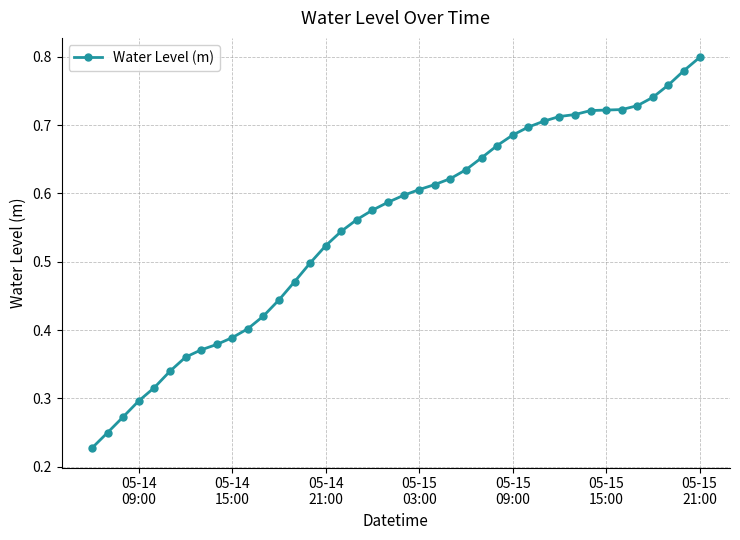

What is the sum of all values?

22.1